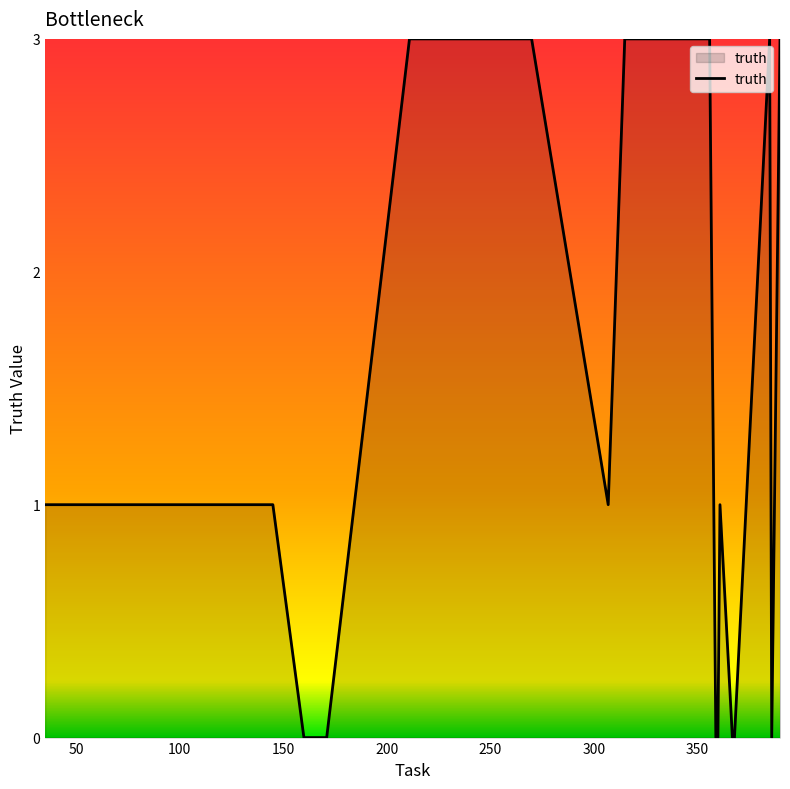

Count the values in the range 0 to 3.

20